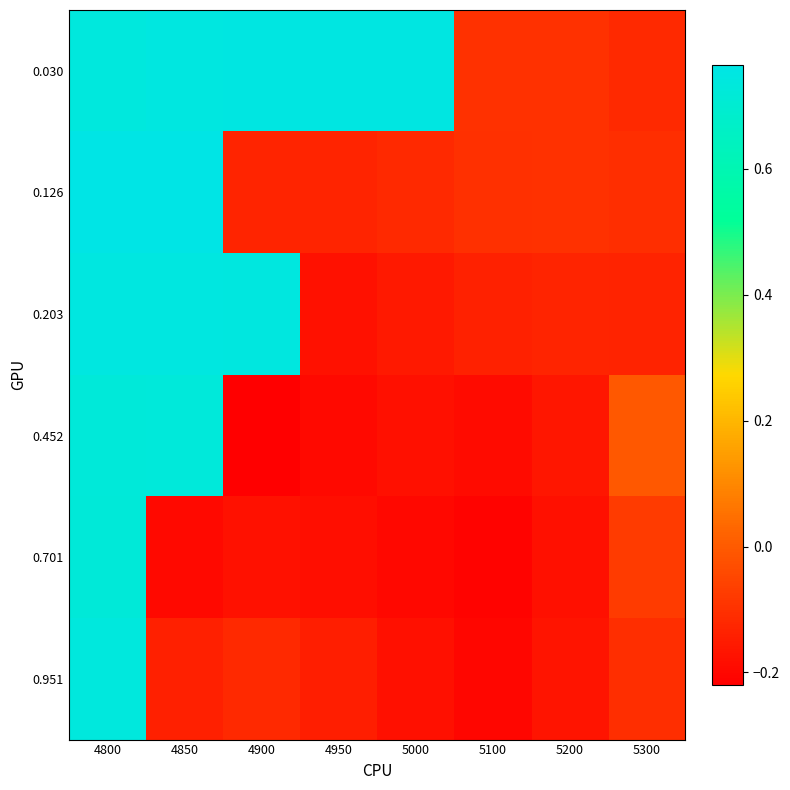

Which series has the largest range (max minus min)?

0.452